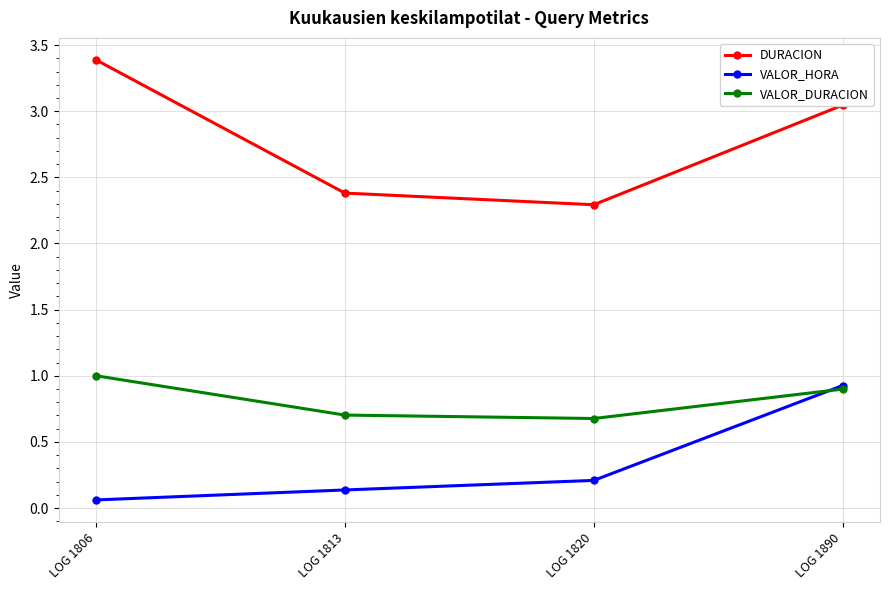

Which series has the largest range (max minus min)?

DURACION